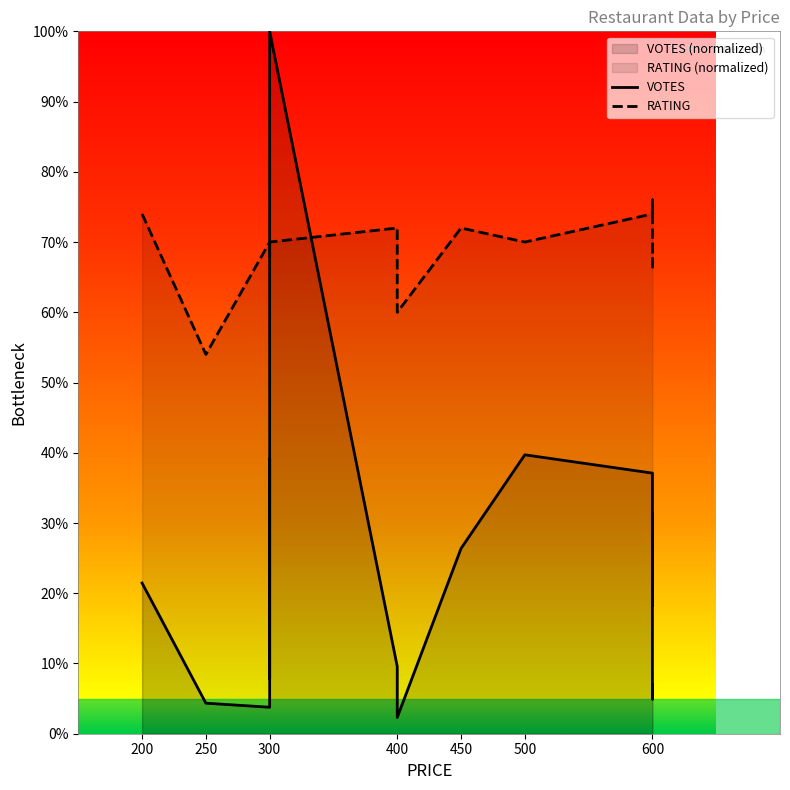

True or false: RATING has more than 0 interior local peaks.

True